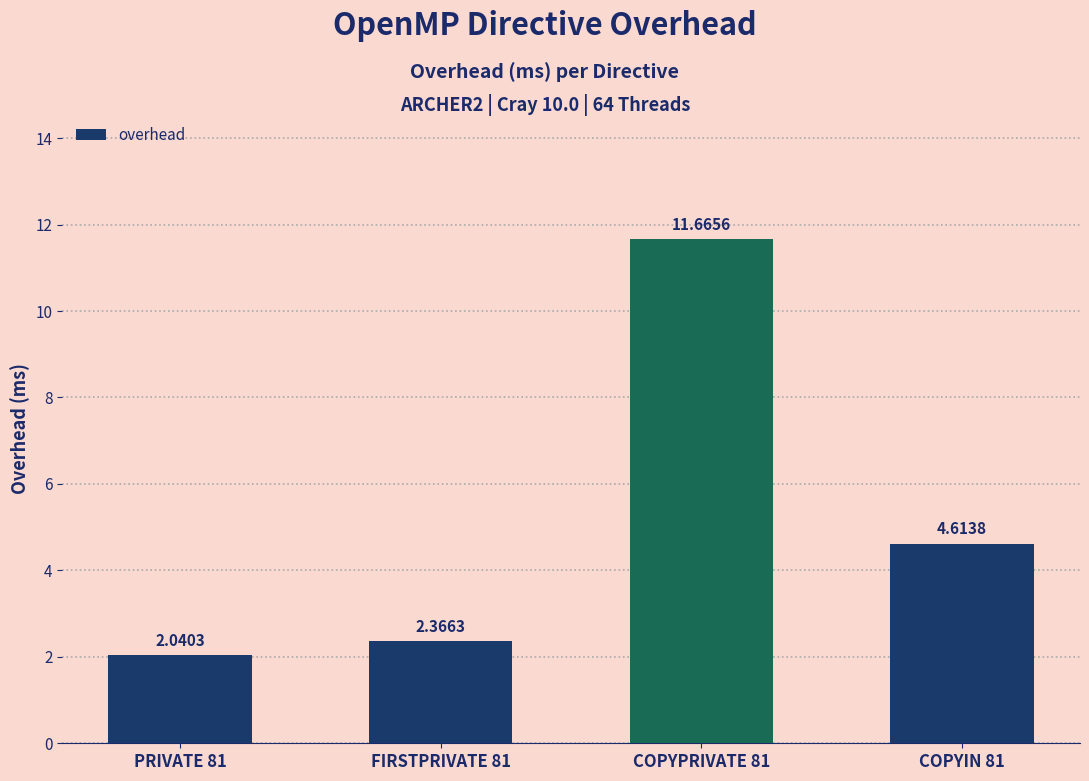

Which has a higher value, FIRSTPRIVATE 81 or PRIVATE 81?

FIRSTPRIVATE 81